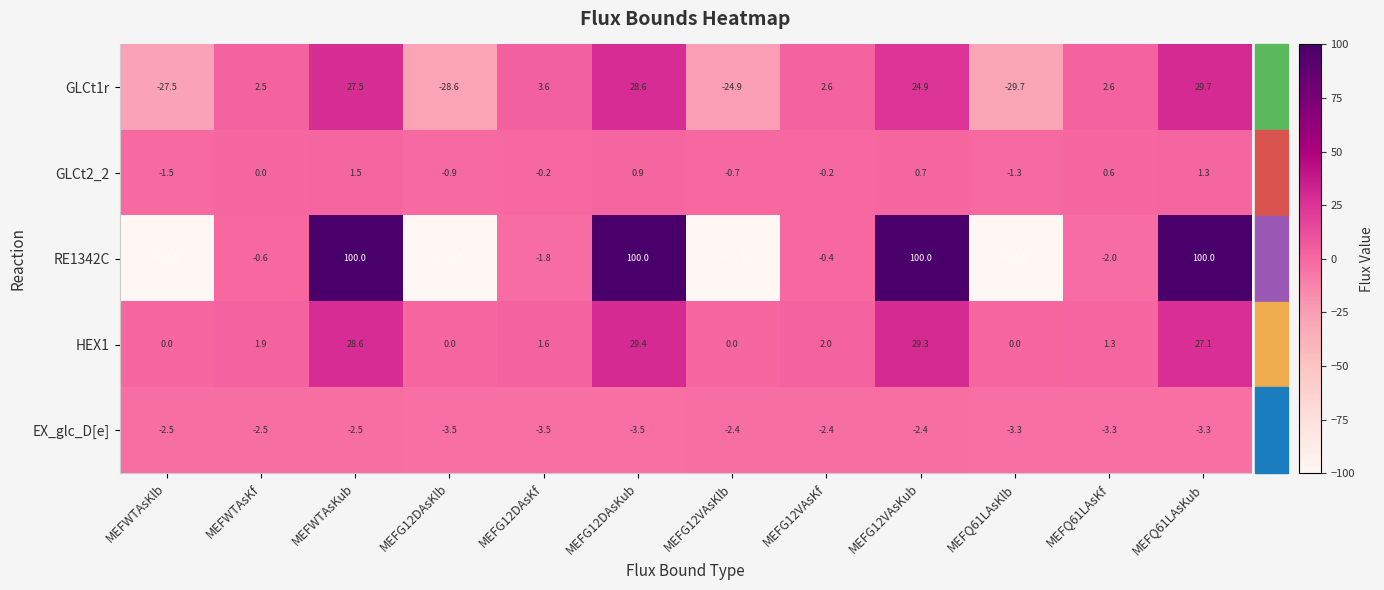

What is the total value across all series at MEFWTAsKub?

155.1